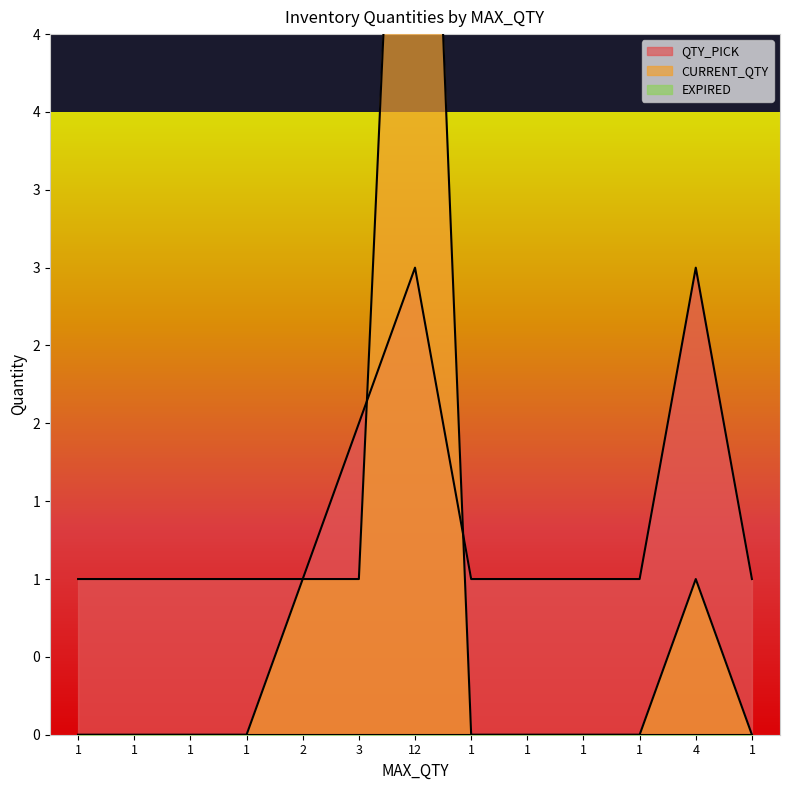

Between 4 and 1, which is larger?

4